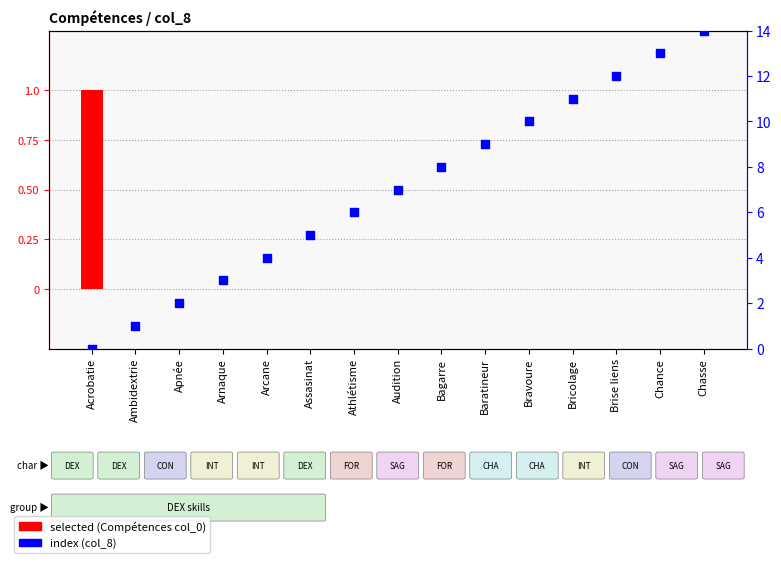

Is the value of selected (Compétences col_0) at Audition greater than the value of index (col_8) at Audition?

No